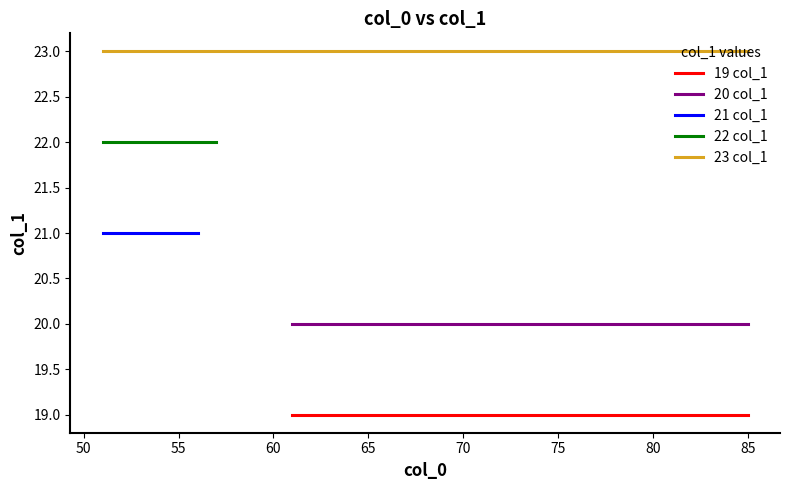

True or false: 19 col_1 has more than 2 interior local peaks.

False